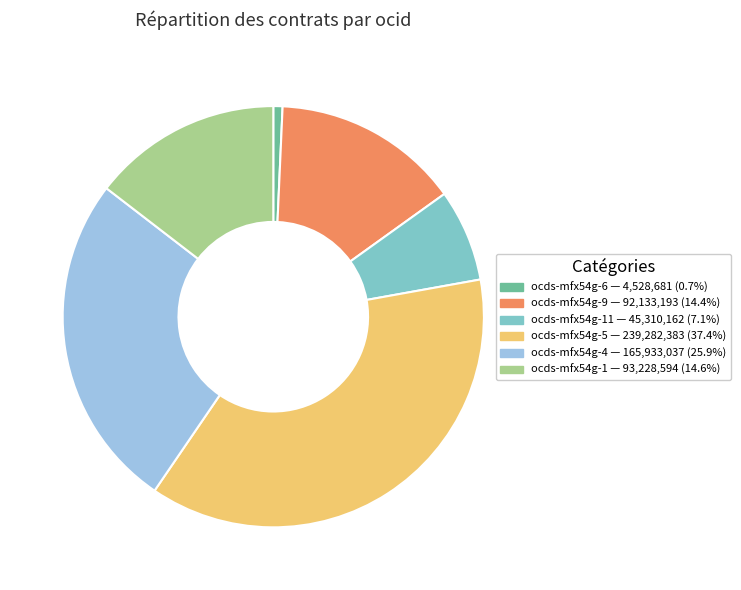

Do ocds-mfx54g-6 — 4,528,681 (0.7%) and ocds-mfx54g-5 — 239,282,383 (37.4%) together represent more than half of the pie?

No